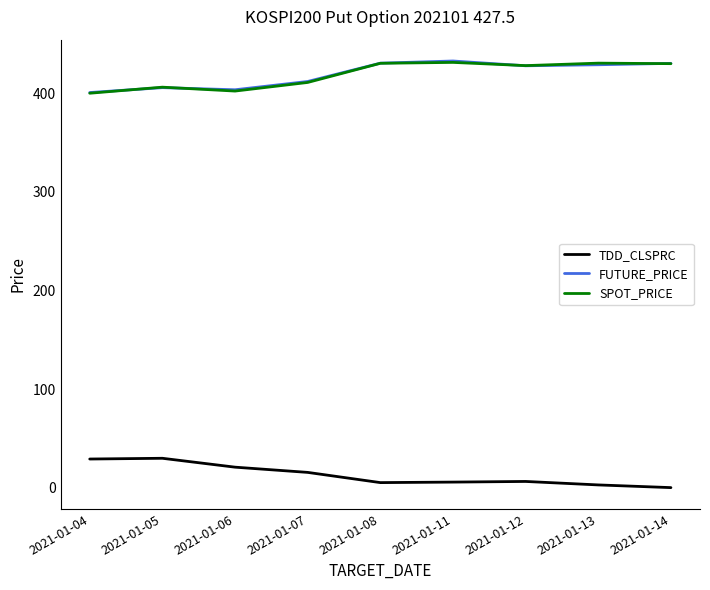

The value of SPOT_PRICE at 2021-01-14 is 429.9. True or false?

True